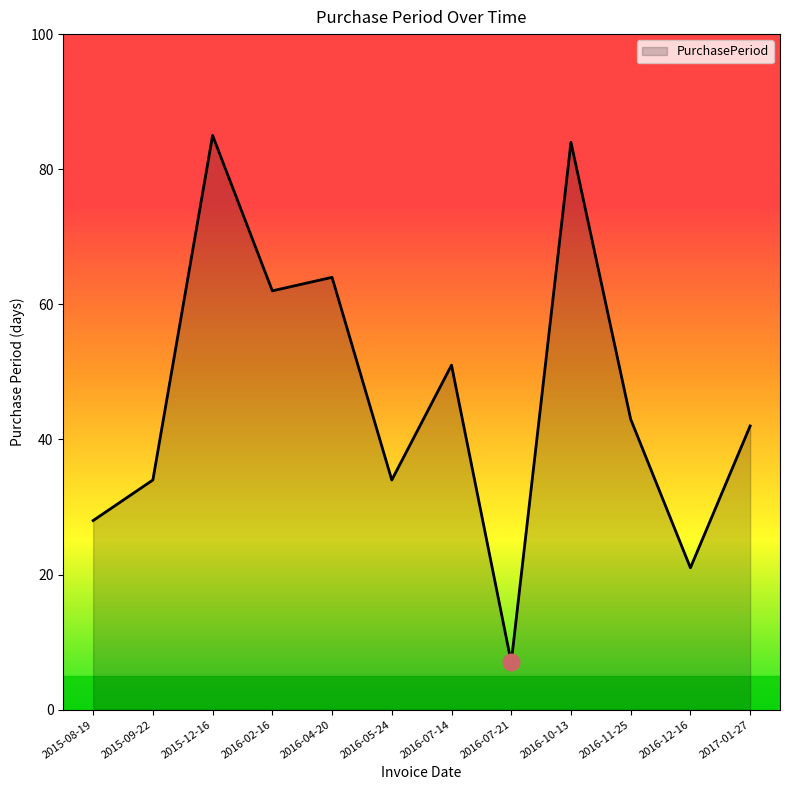

Reading left to right, what are all the values shown in this chart?

28	34	85	62	64	34	51	7	84	43	21	42